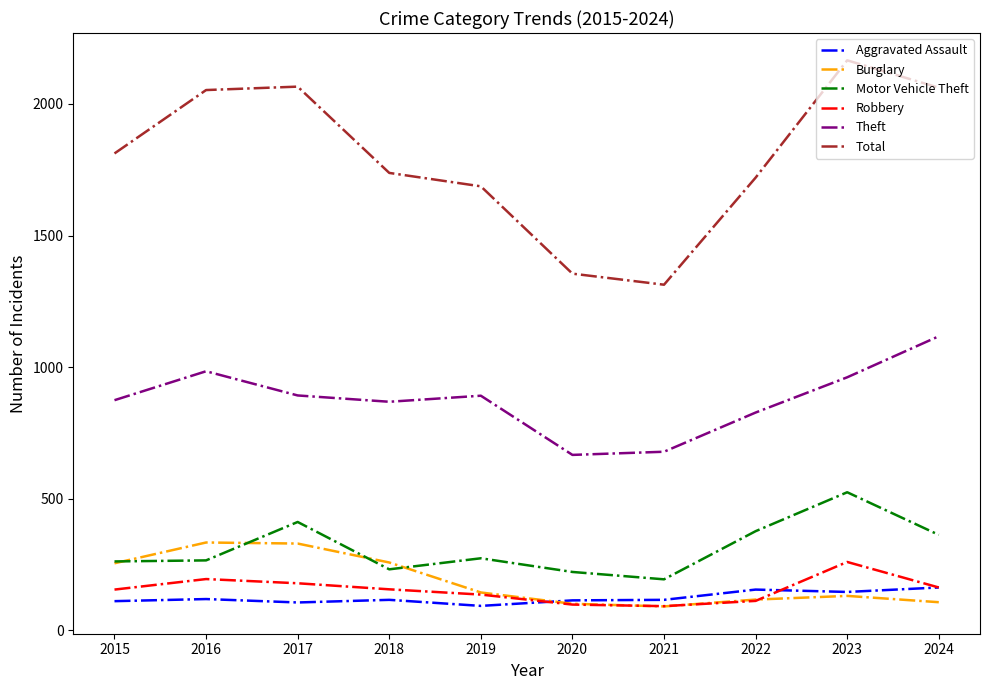

How many lines are shown in the chart?

6